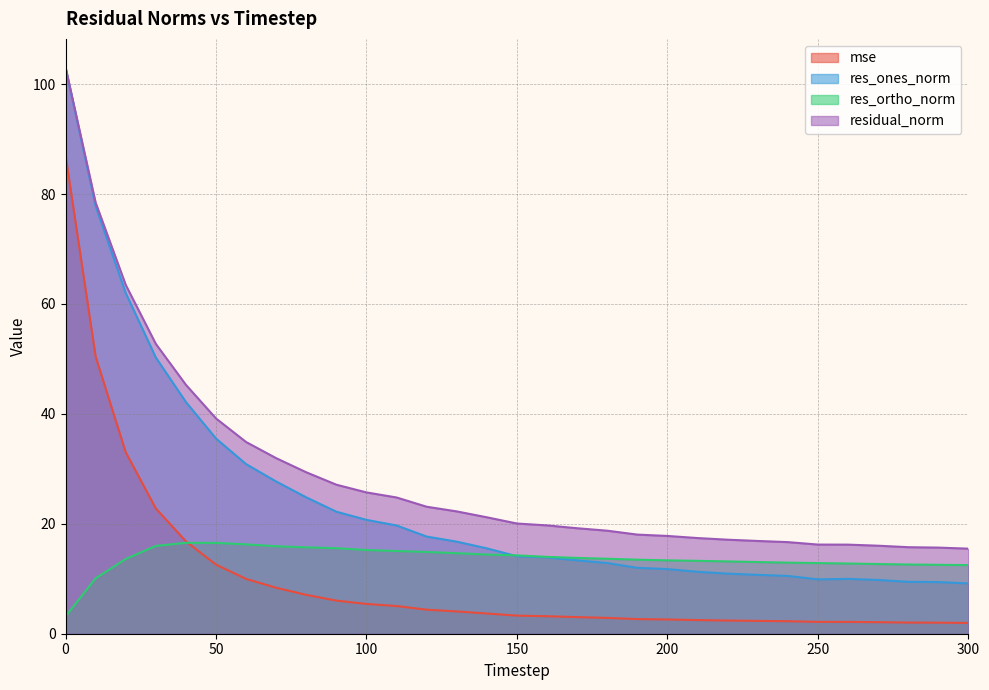

Where is res_ortho_norm nearest to the value 9?

10